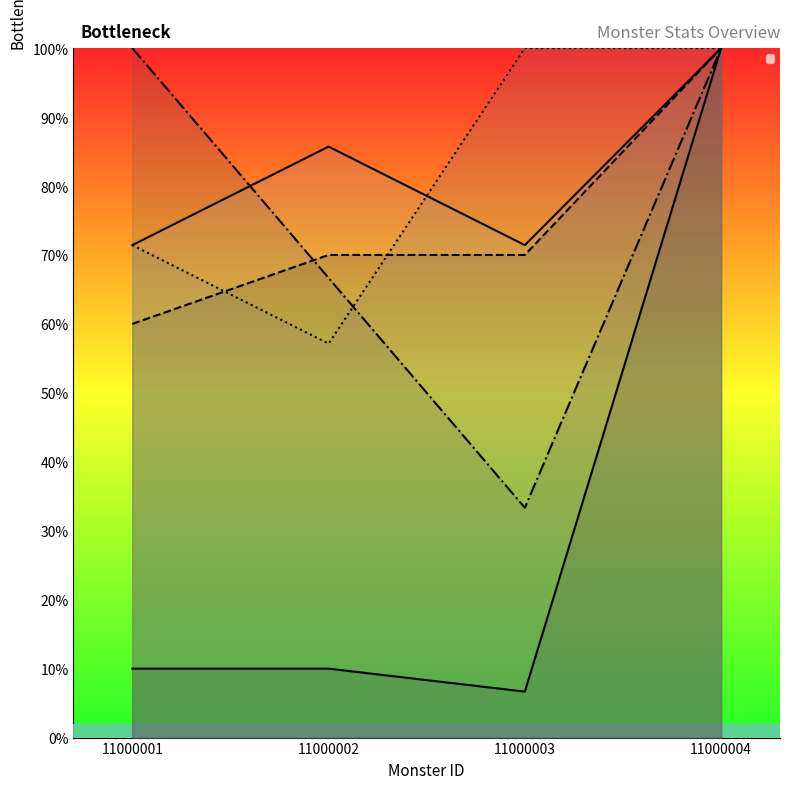

At how many categories does at least one series exceed 92?

3